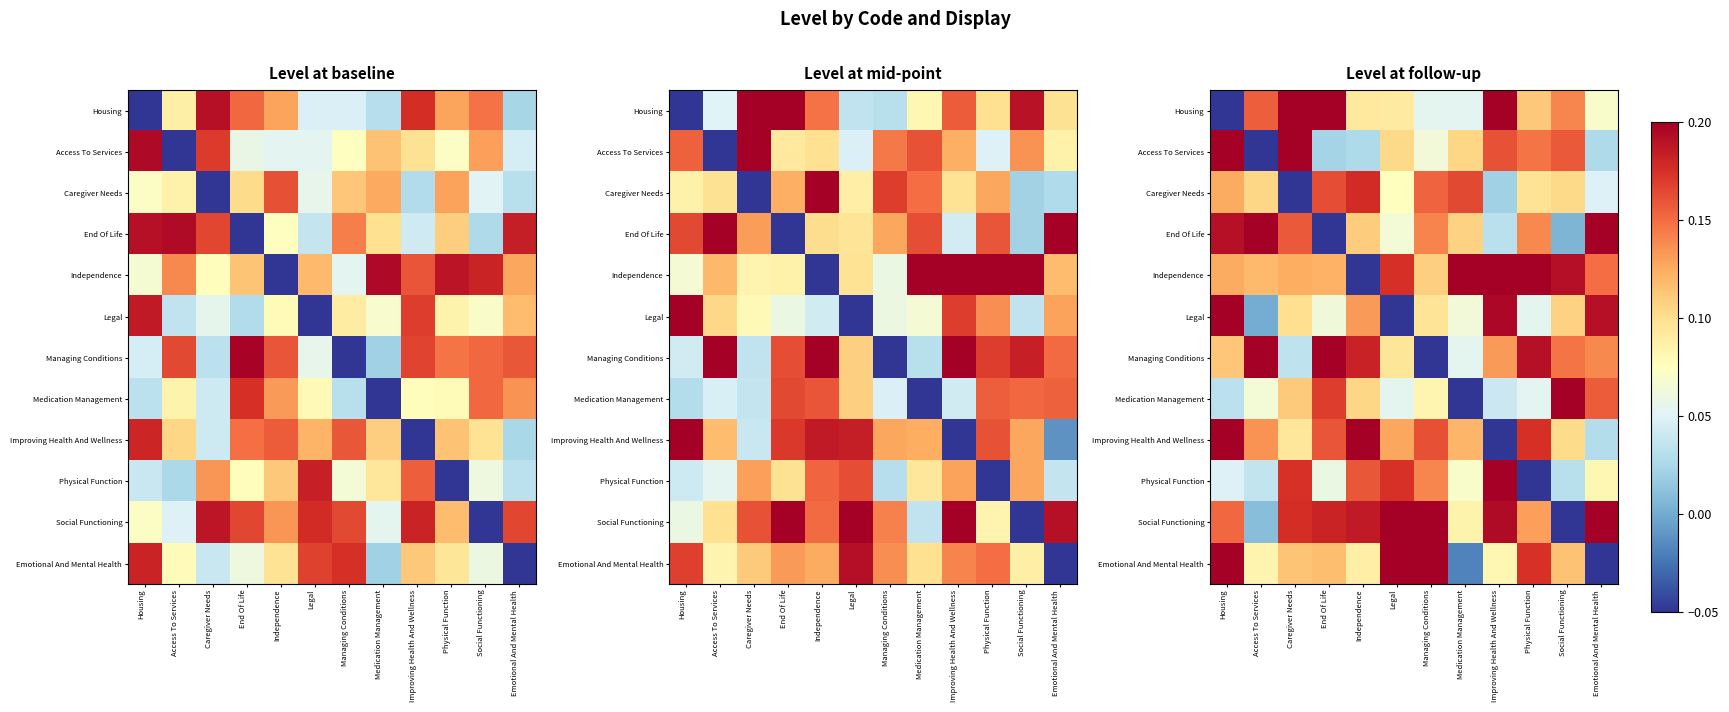

Between End Of Life and Emotional And Mental Health, which series saw the biggest shift?

End Of Life